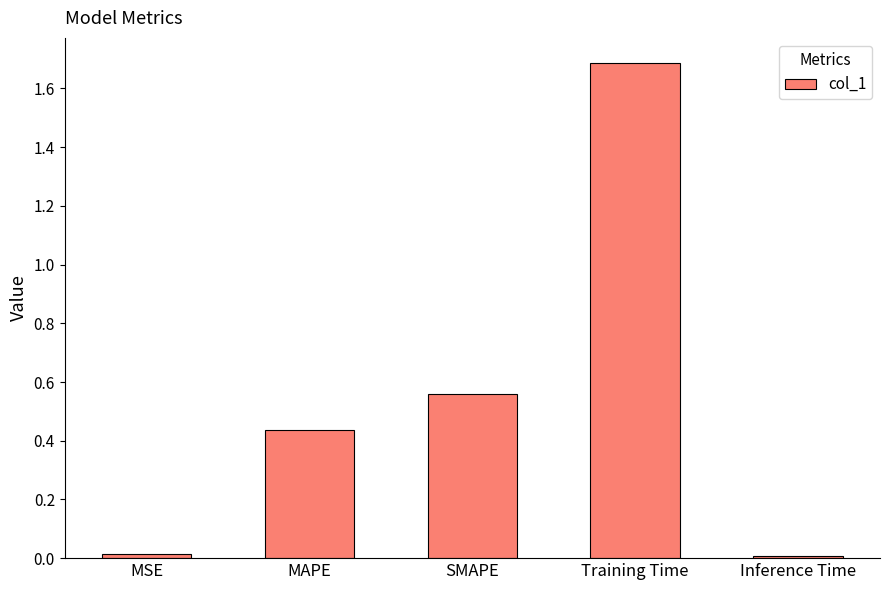

What is the average value?

0.5